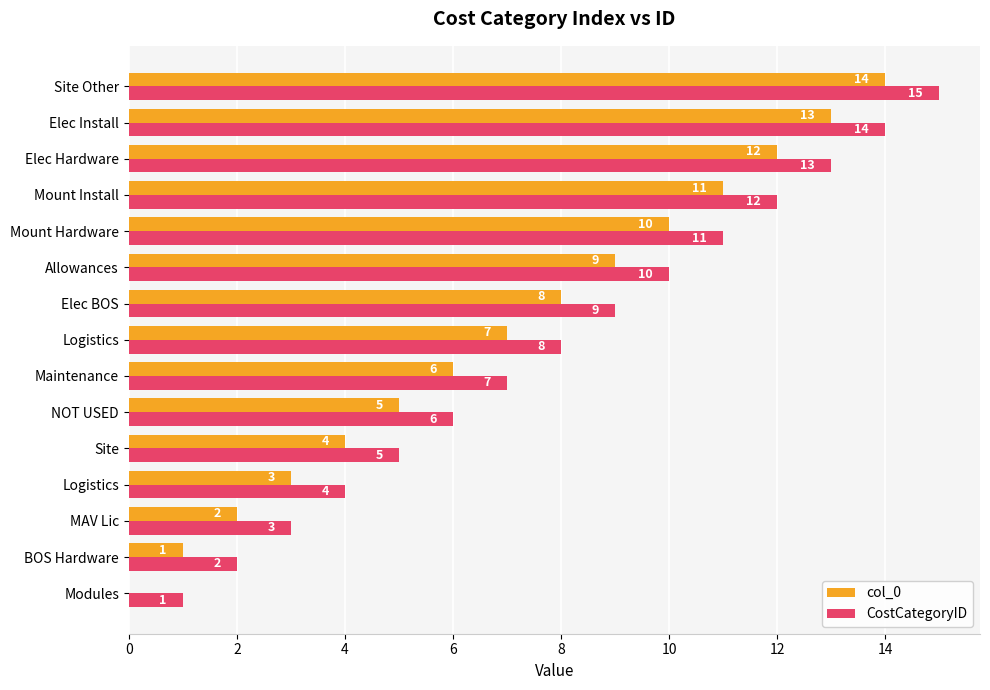

How many values in col_0 are above zero?

14